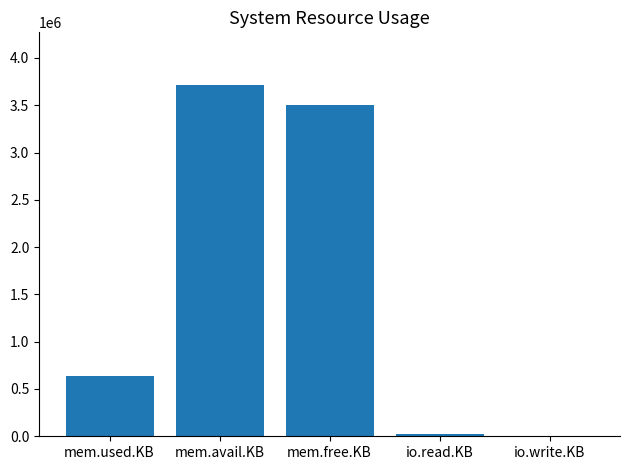

Is it true that the value at mem.free.KB is 830420?

False